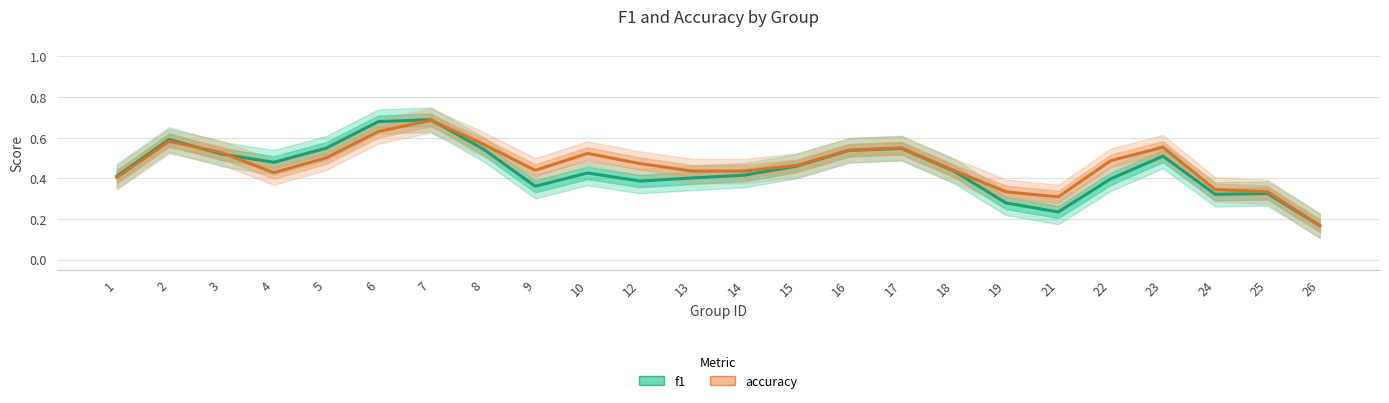

What is the difference between the second highest and second lowest values in the accuracy series?

0.3